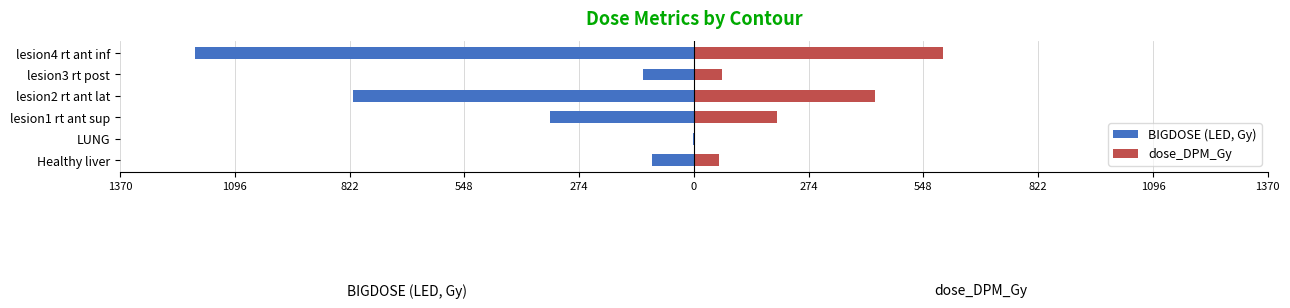

Is it true that BIGDOSE (LED, Gy) equals -812.6 at lesion2 rt ant lat?

True